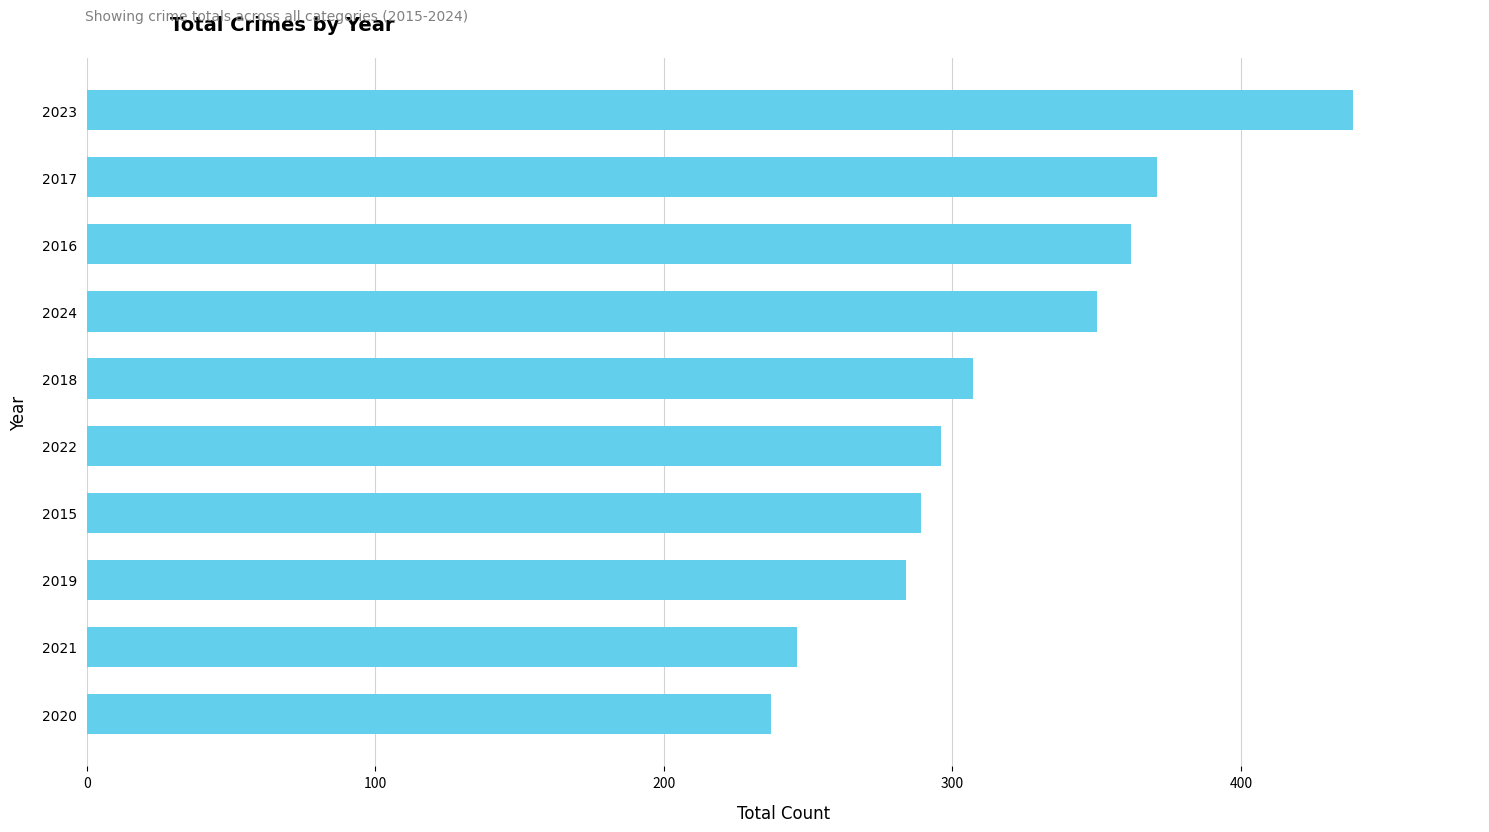

Is it true that the value at 2021 is 431?

False